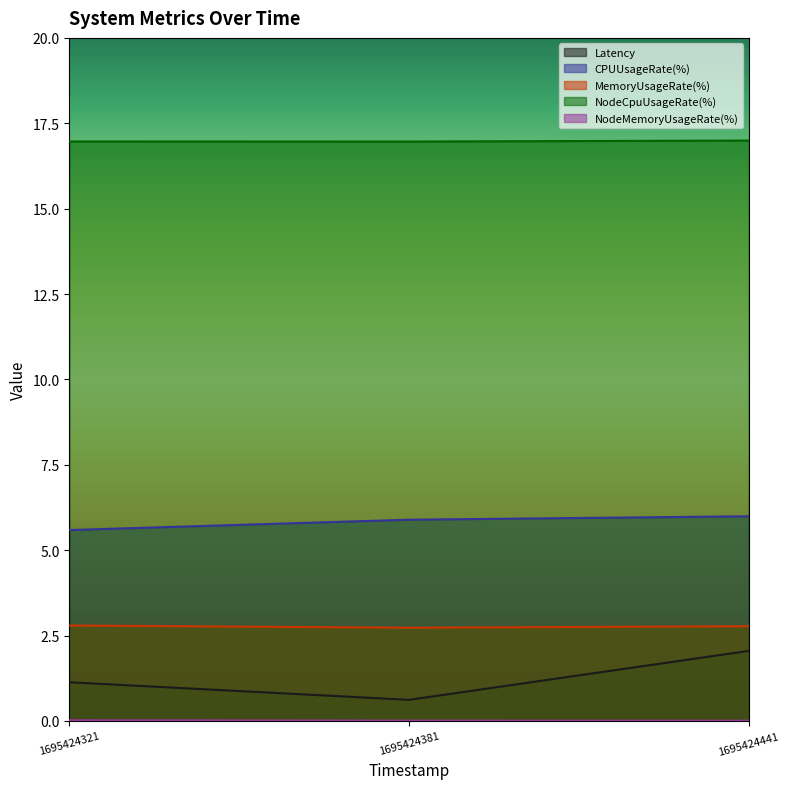

Is it true that NodeCpuUsageRate(%) equals 17.0 at 1695424441?

True